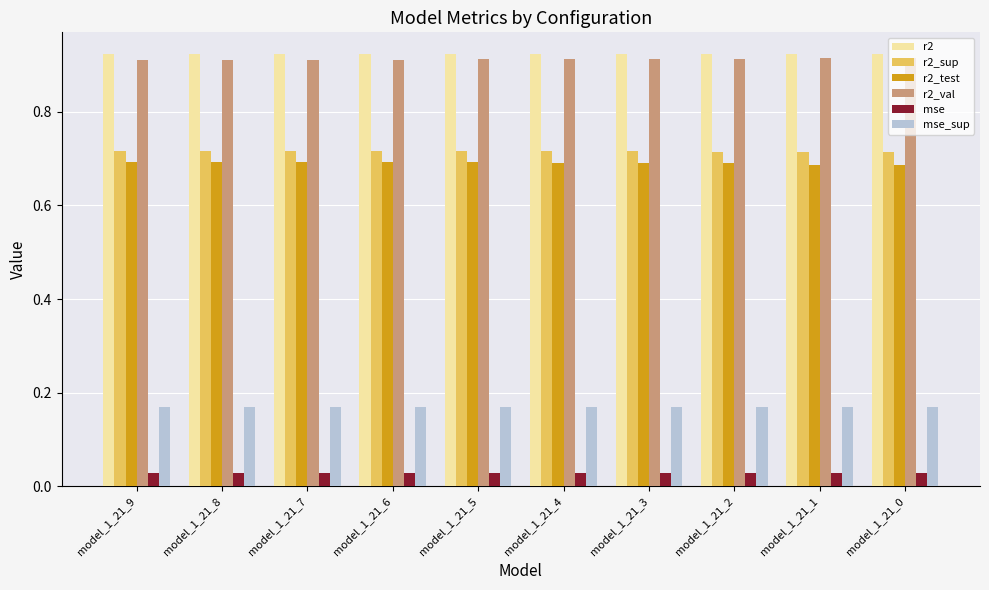

At how many categories does at least one series exceed 0?

10